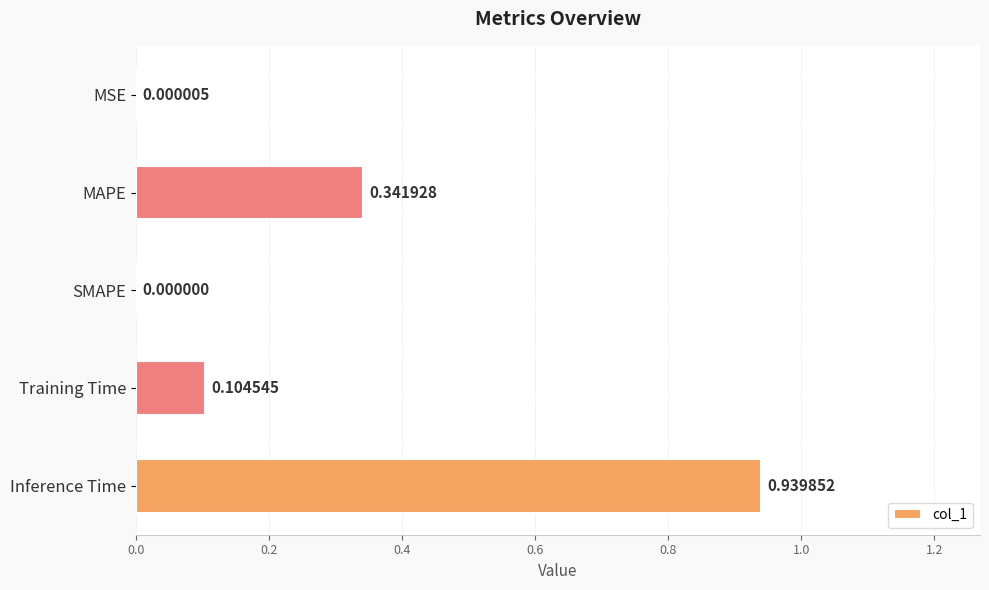

At which category does the chart reach its peak across all series?

Inference Time